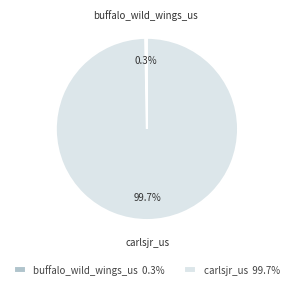

Combined, what portion of the pie is carlsjr_us and buffalo_wild_wings_us?

100.0%